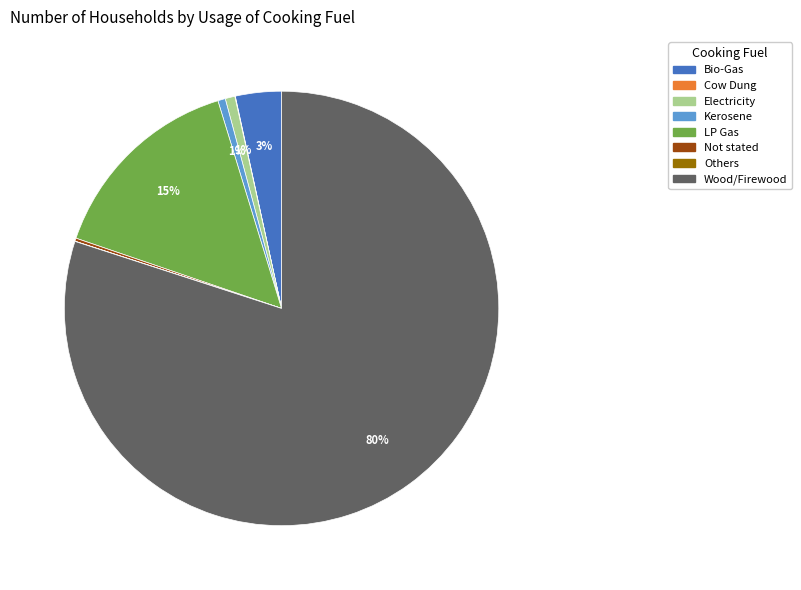

To the nearest percent, what portion does Bio-Gas represent?

3%